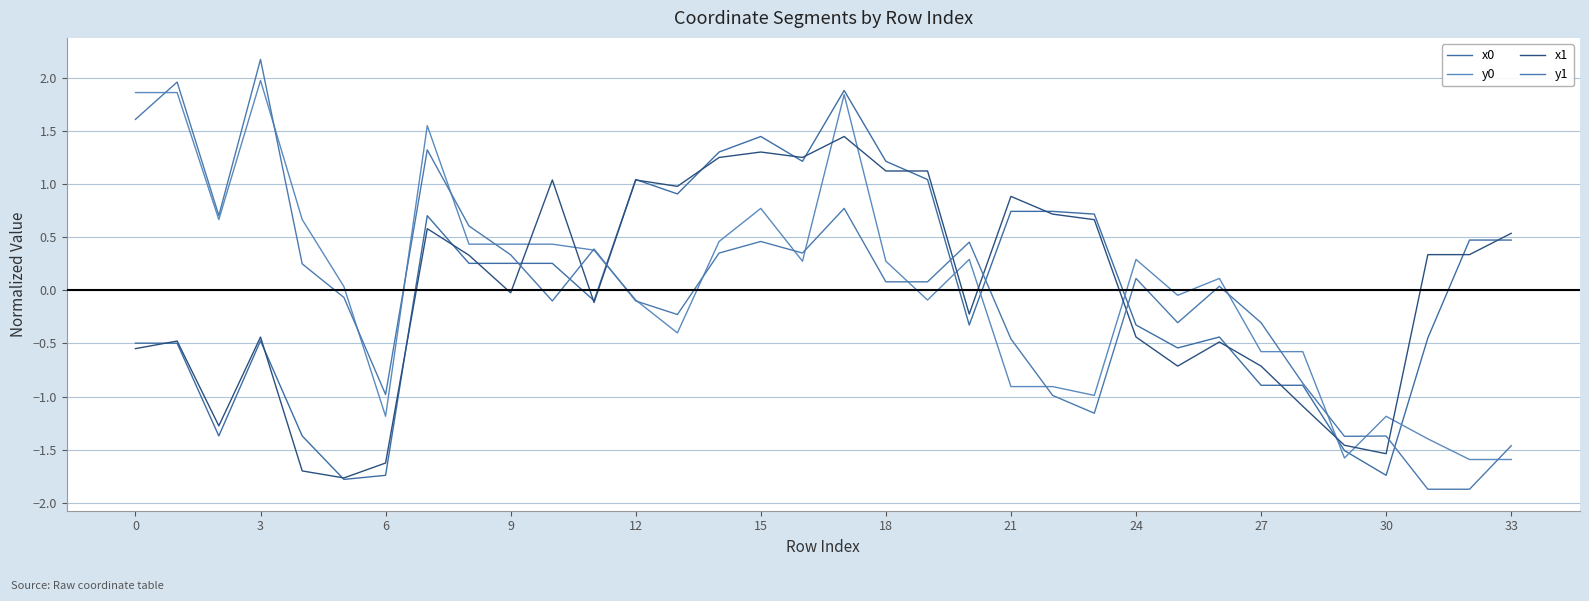

At which category is the sum across all series the highest?

17